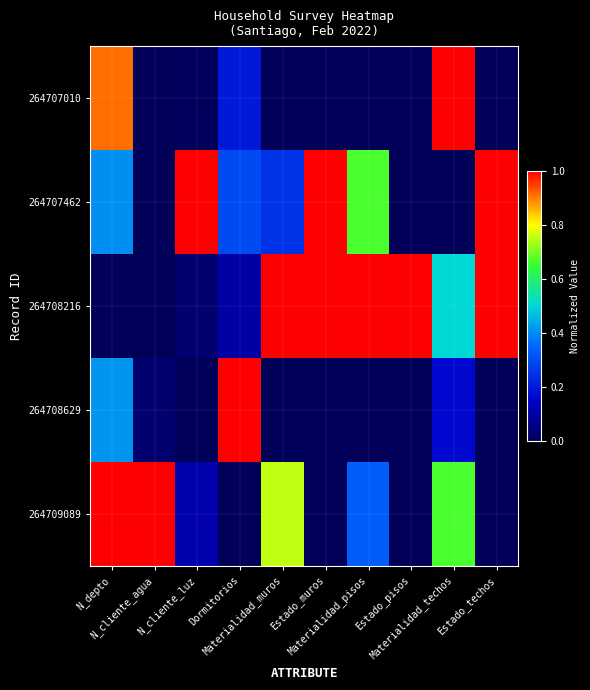

What is the spread (max minus min) of values at Materialidad_muros?

1.0